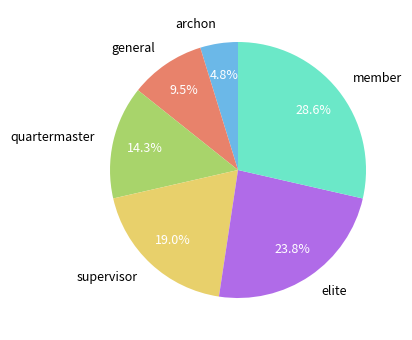

Which slice is the largest?

member